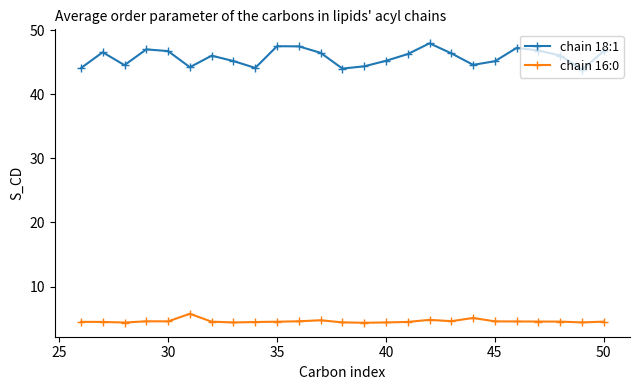

At how many categories does at least one series exceed 16?

25